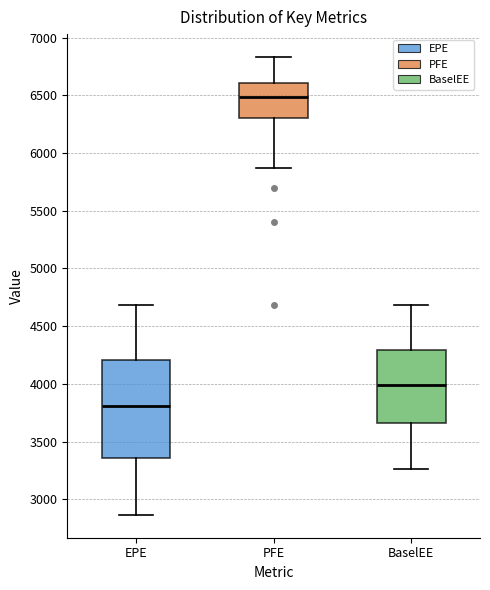

Reading left to right, read every box against the y-axis: the position of its median line, the range the box covers, and the ends of its whiskers. The values are not printed on the chart, so give them approximately, as read against the axis.

EPE: median 3800, box 3350 to 4200, whiskers 2850 to 4700
PFE: median 6500, box 6300 to 6600, whiskers 5850 to 6850
BaselEE: median 4000, box 3650 to 4300, whiskers 3250 to 4700